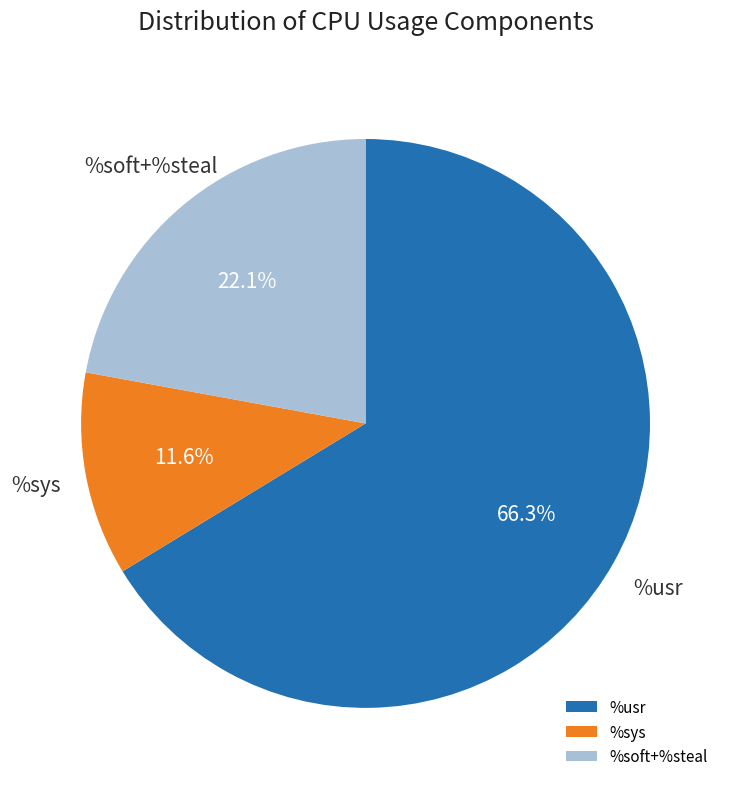

How much of the chart is everything except %sys?

88.4%